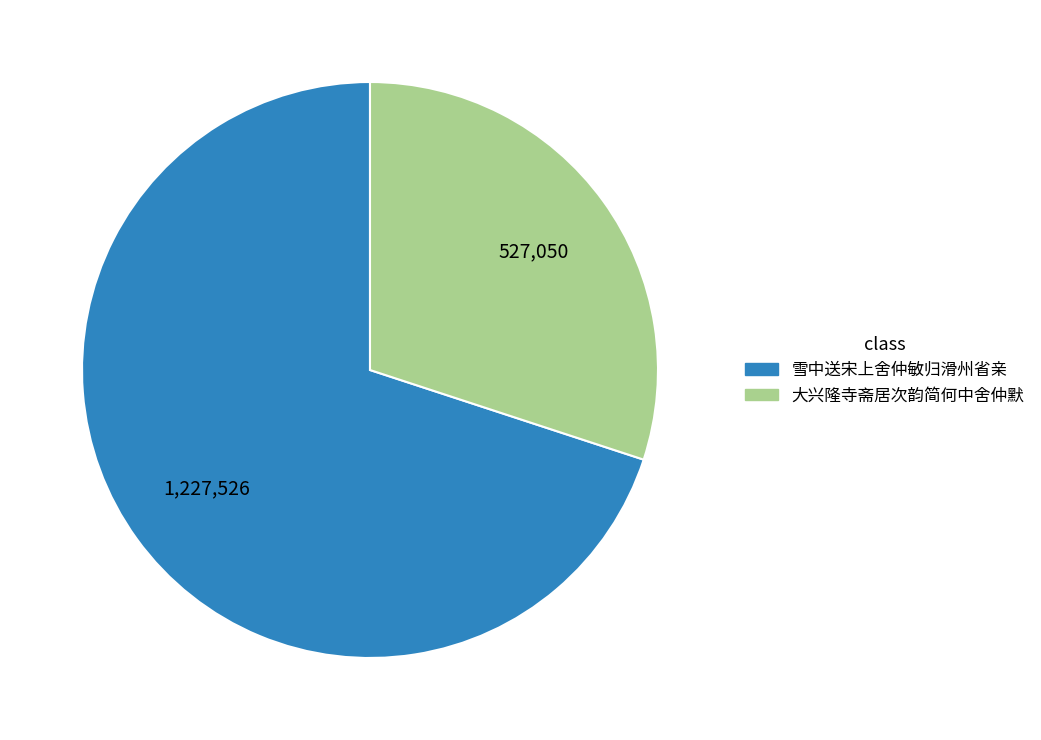

Is the sum of 大兴隆寺斋居次韵简何中舍仲默 and 雪中送宋上舍仲敏归滑州省亲 greater than half?

Yes